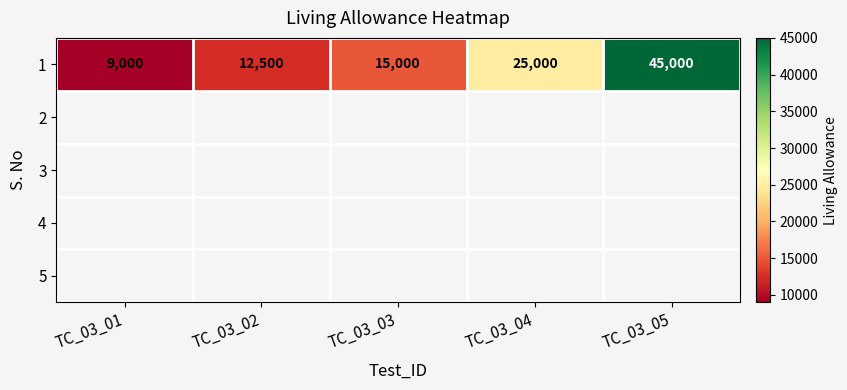

Between TC_03_04 and TC_03_05, which is larger?

TC_03_05